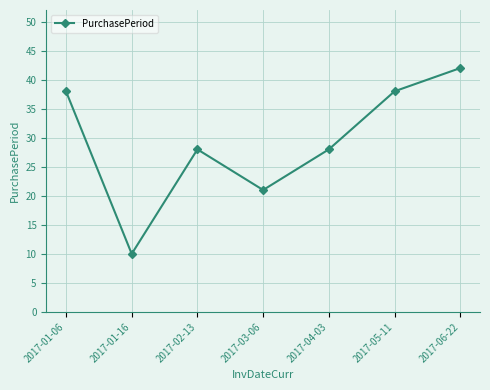

Does the chart have visible grid lines?

Yes